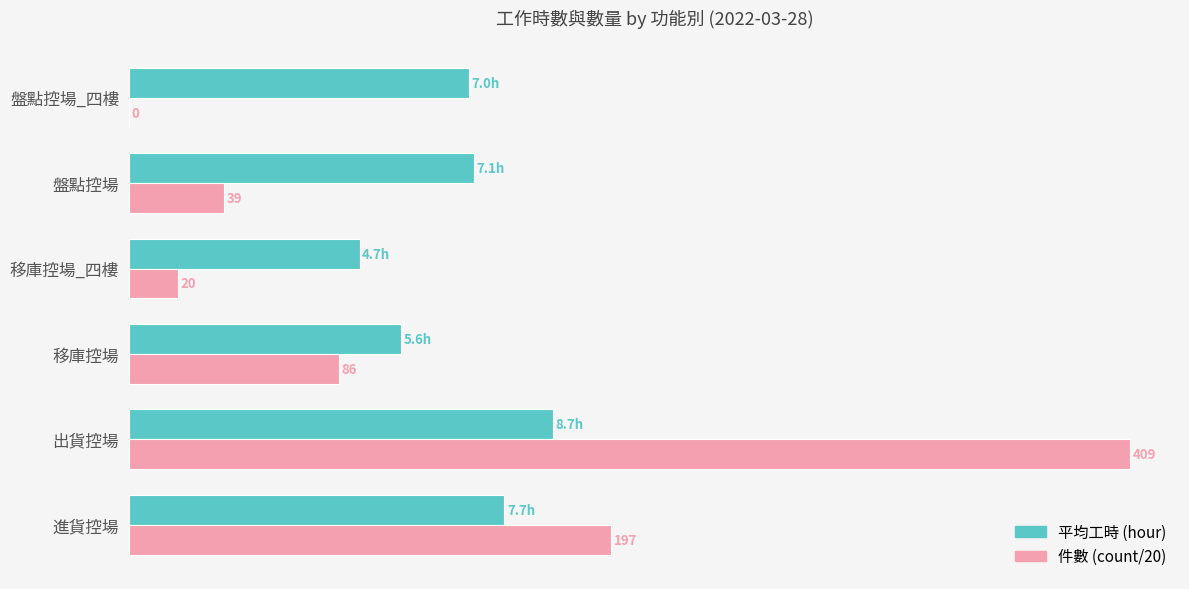

How many groups of bars are there?

6